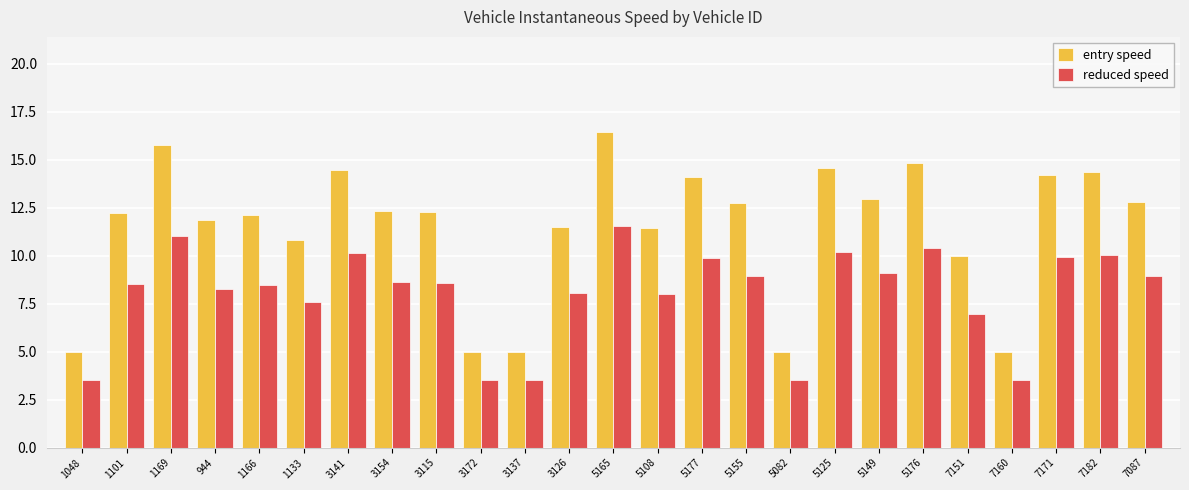

What is the sum of all reduced speed values?

200.8